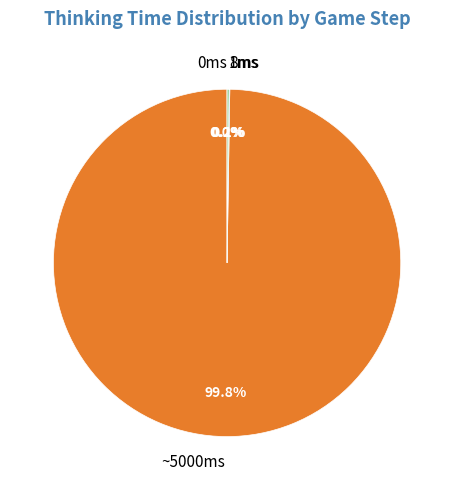

How much of the chart is everything except step 39?

100.0%